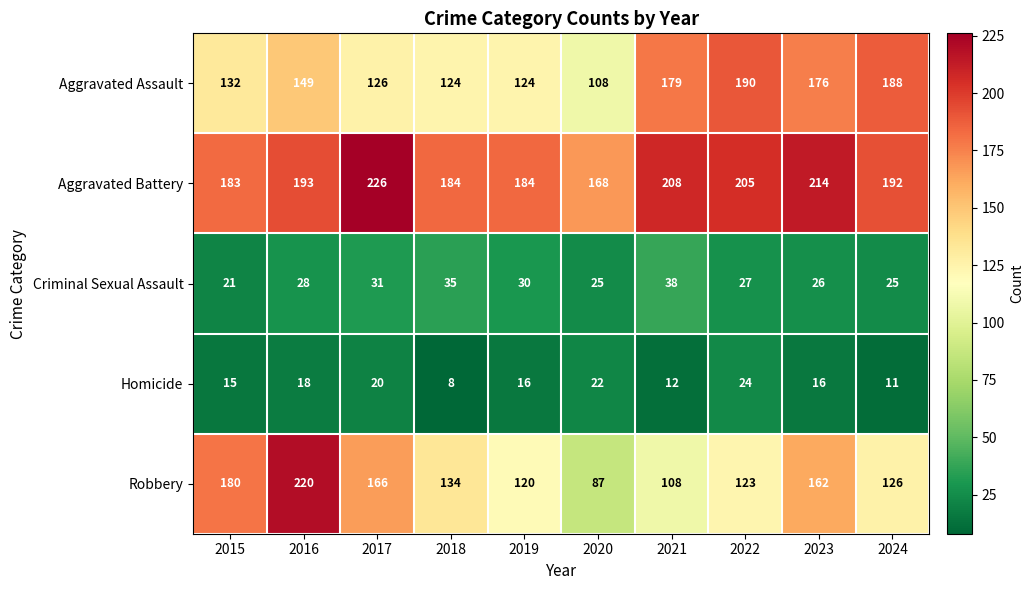

What is the difference between the second highest and second lowest values in the Aggravated Assault series?

64